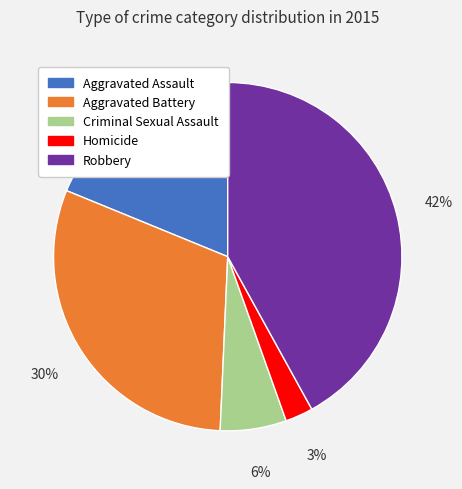

Which has a higher value, Robbery or Aggravated Battery?

Robbery